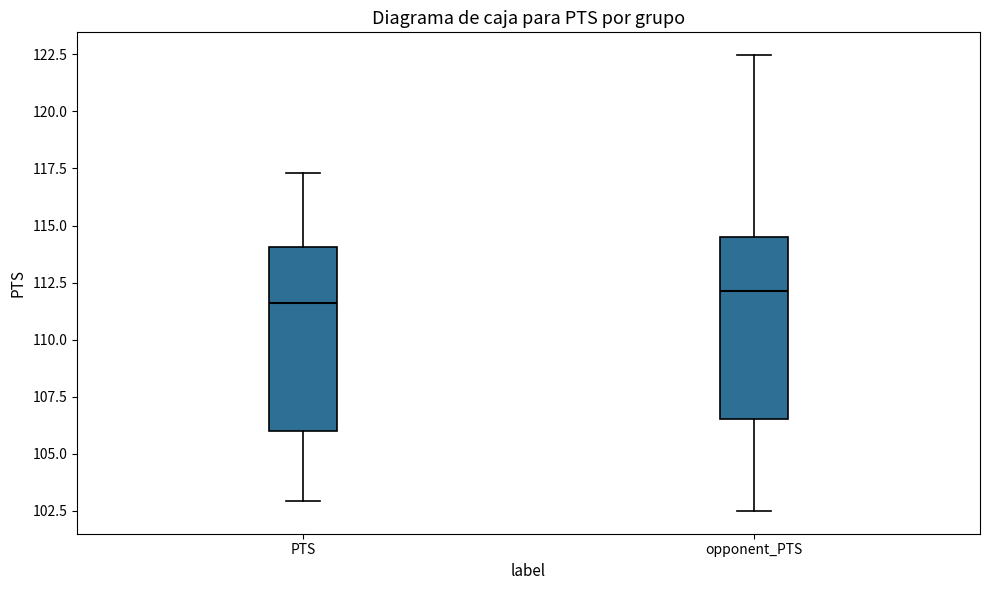

Reading left to right, transcribe this box plot: for each box, give where its median line is, the range the box spans, and where its two whiskers end, as read against the y-axis. The values are not printed on the chart, so give them approximately, as read against the axis.

PTS: median 111.5, box 106.0 to 114.0, whiskers 103.0 to 117.5
opponent_PTS: median 112.0, box 106.5 to 114.5, whiskers 102.5 to 122.5